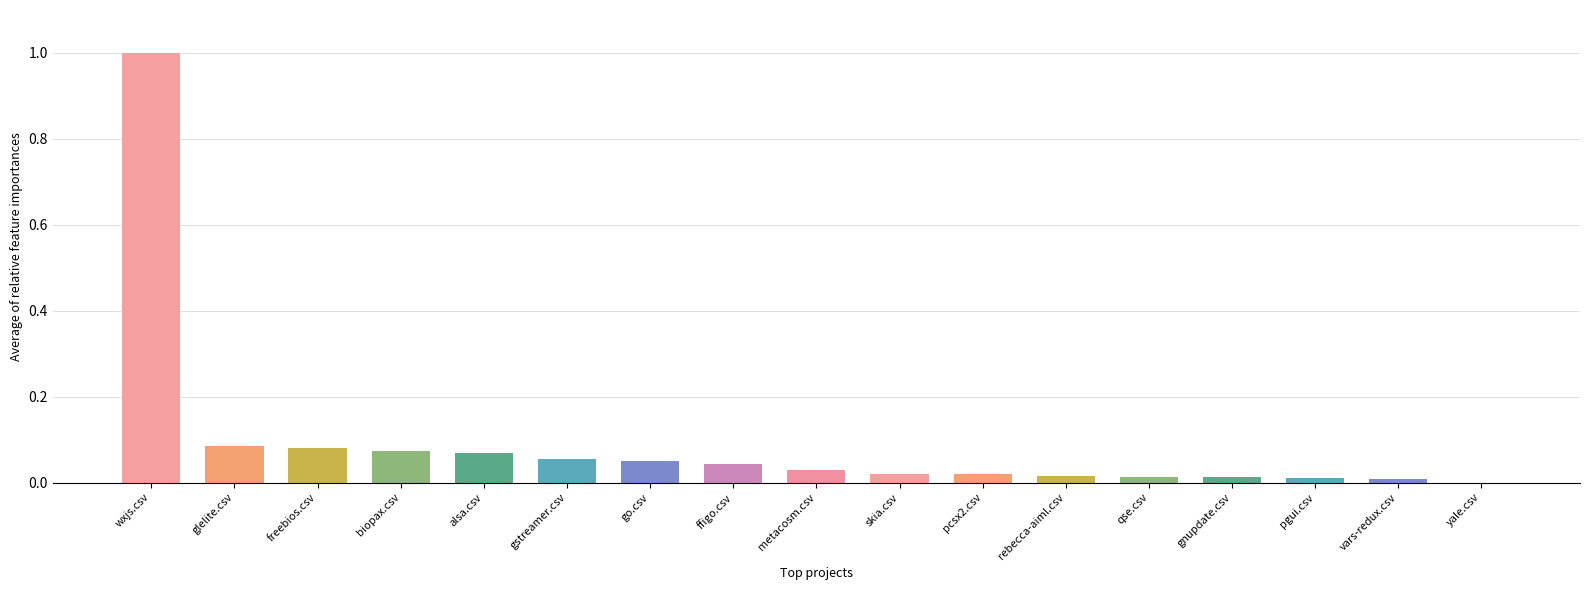

What is the sum of all values?

1.6